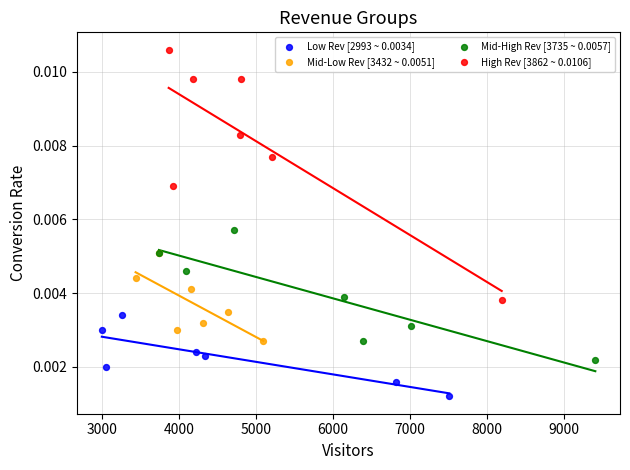

Which series contains the lowest Y value?

Low Rev [2993 ~ 0.0034]